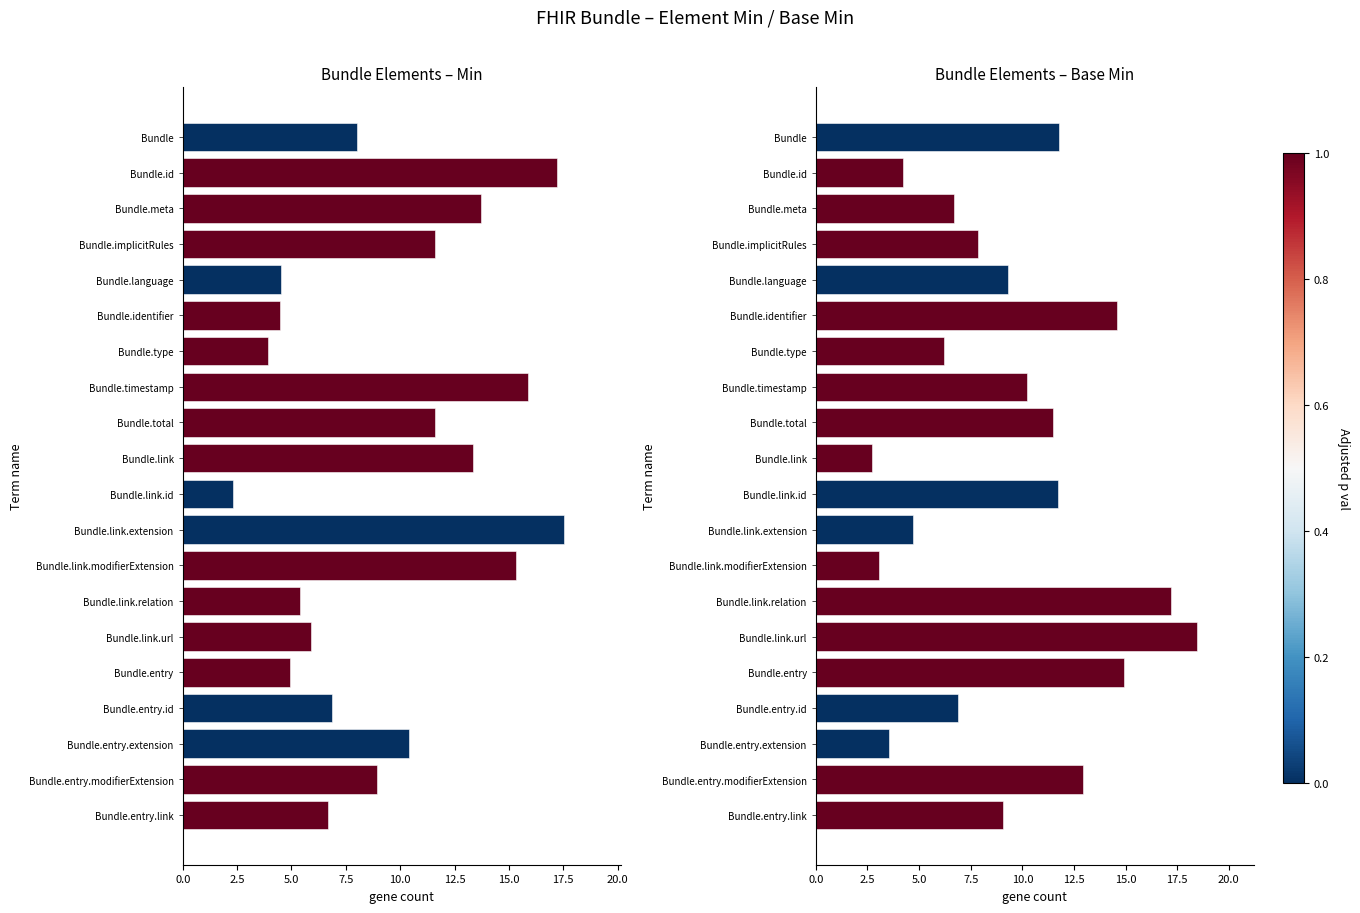

True or false: Min values has a value of 1.9 at Bundle.entry.modifierExtension.

False